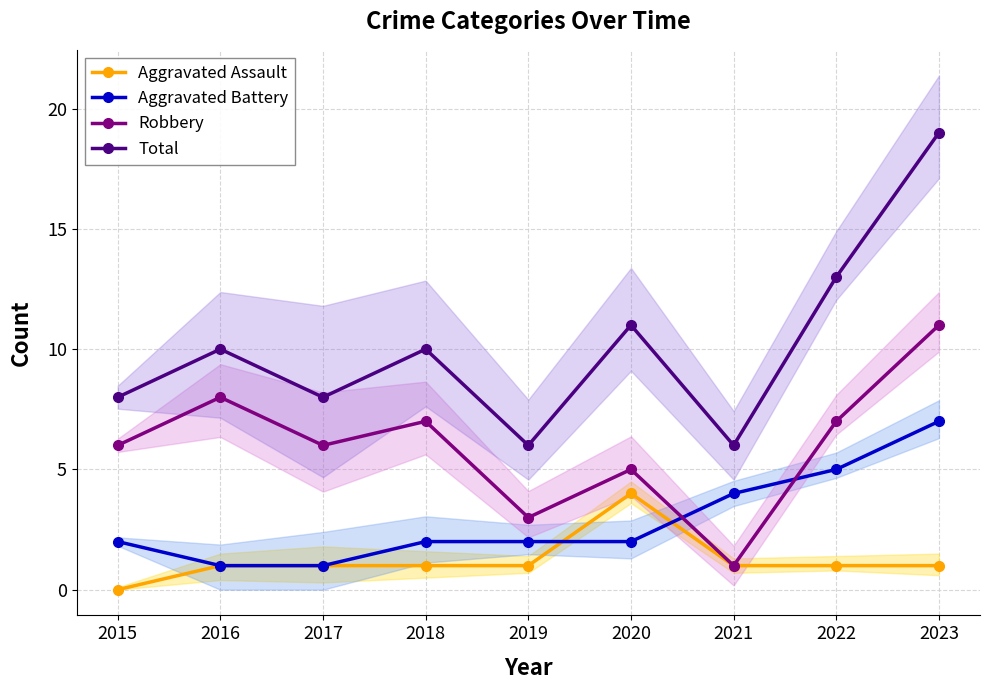

What is the total value across all series at 2016?

20